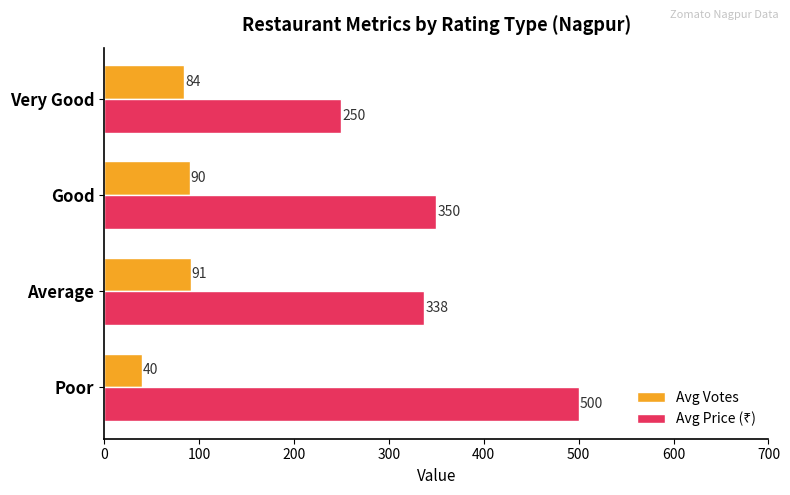

Which label corresponds to the smallest value in the chart?

Poor